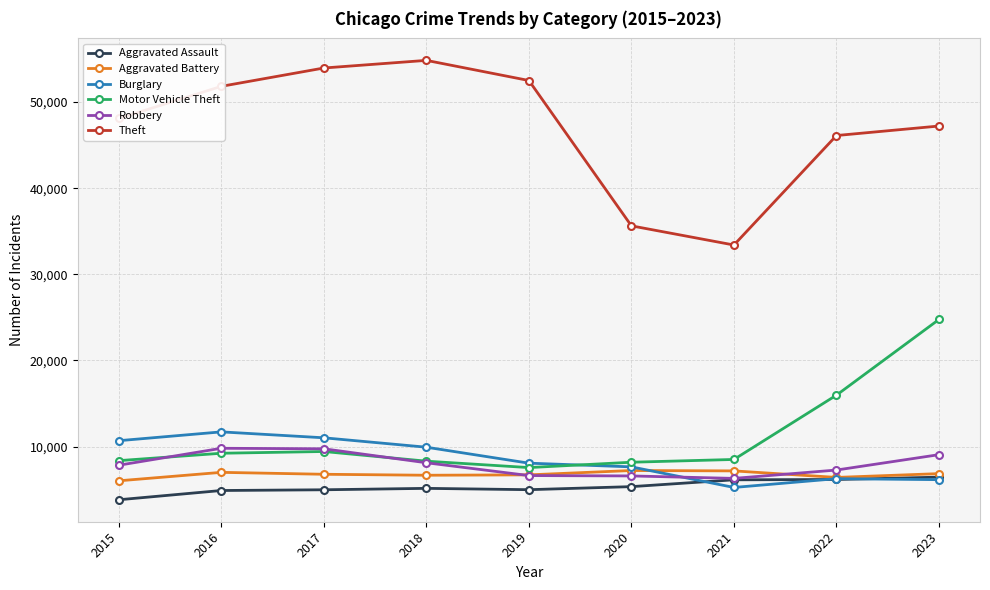

What is the difference between the highest and lowest values at 2018?

49693